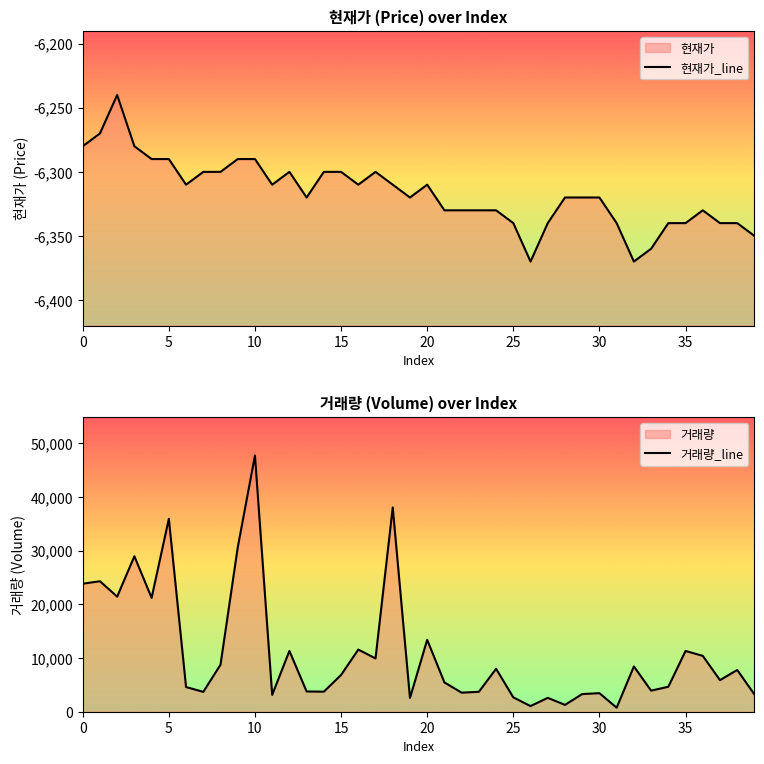

How many distinct data groups are displayed?

2